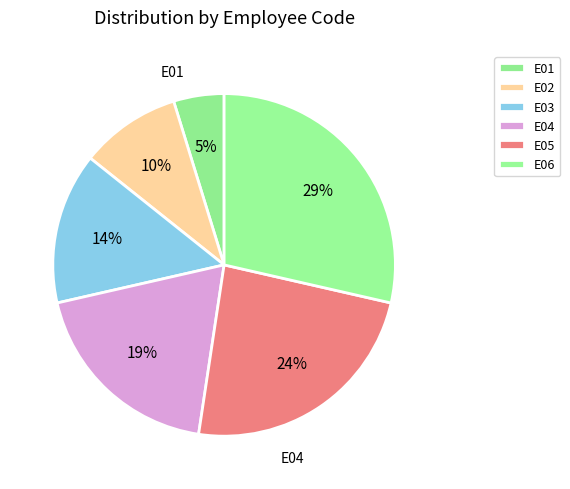

Does E04 represent more than half of the total?

No